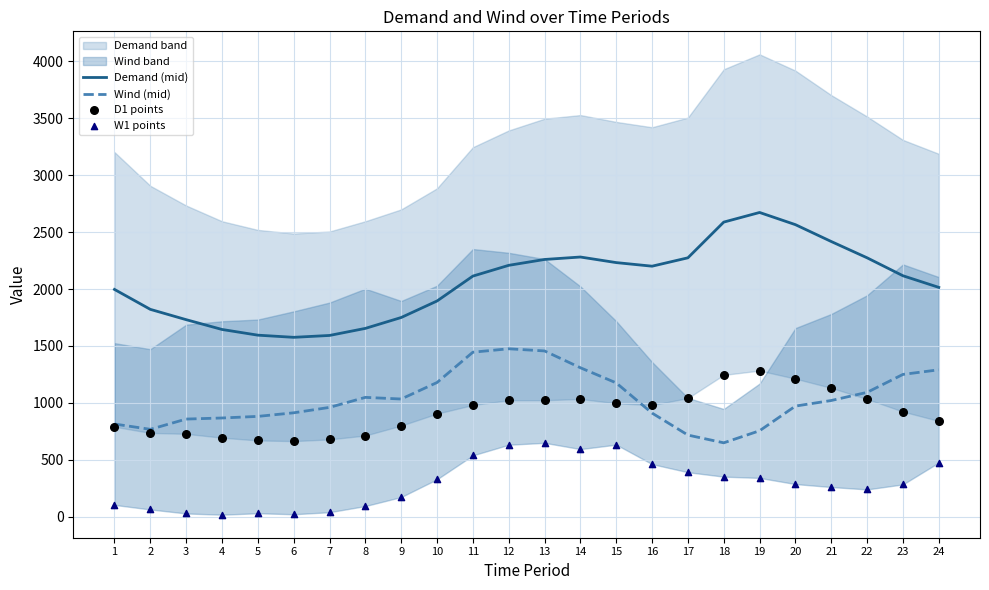

True or false: Demand (mid) and Wind (mid) intersect in this chart.

False